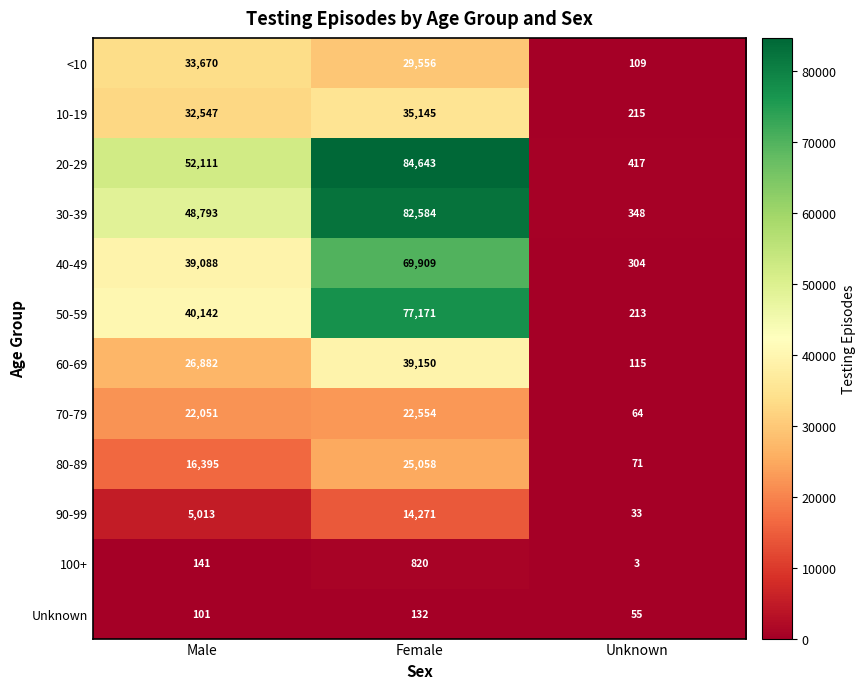

What is the difference between the maximum and minimum values in the 100+ series?

817